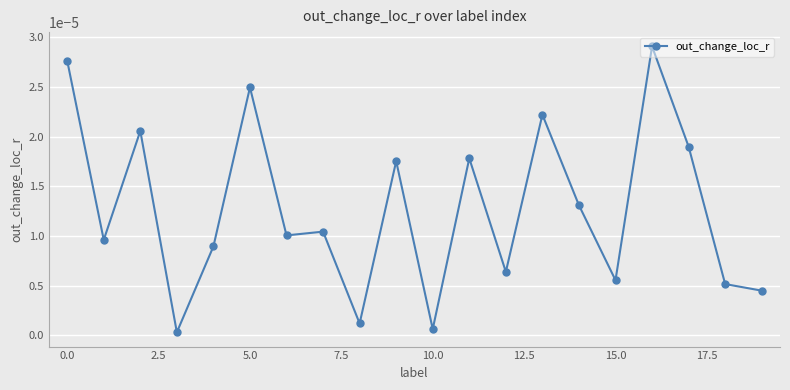

True or false: there are more than 0 points higher than both neighbors.

True